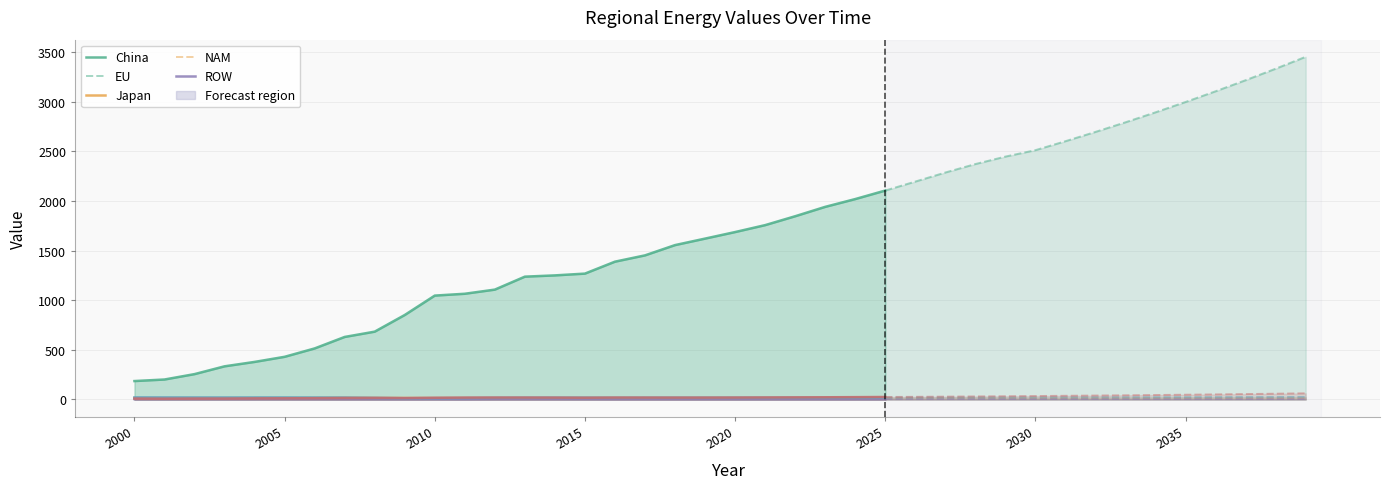

What value does the NAM series have at 2034?

23.1